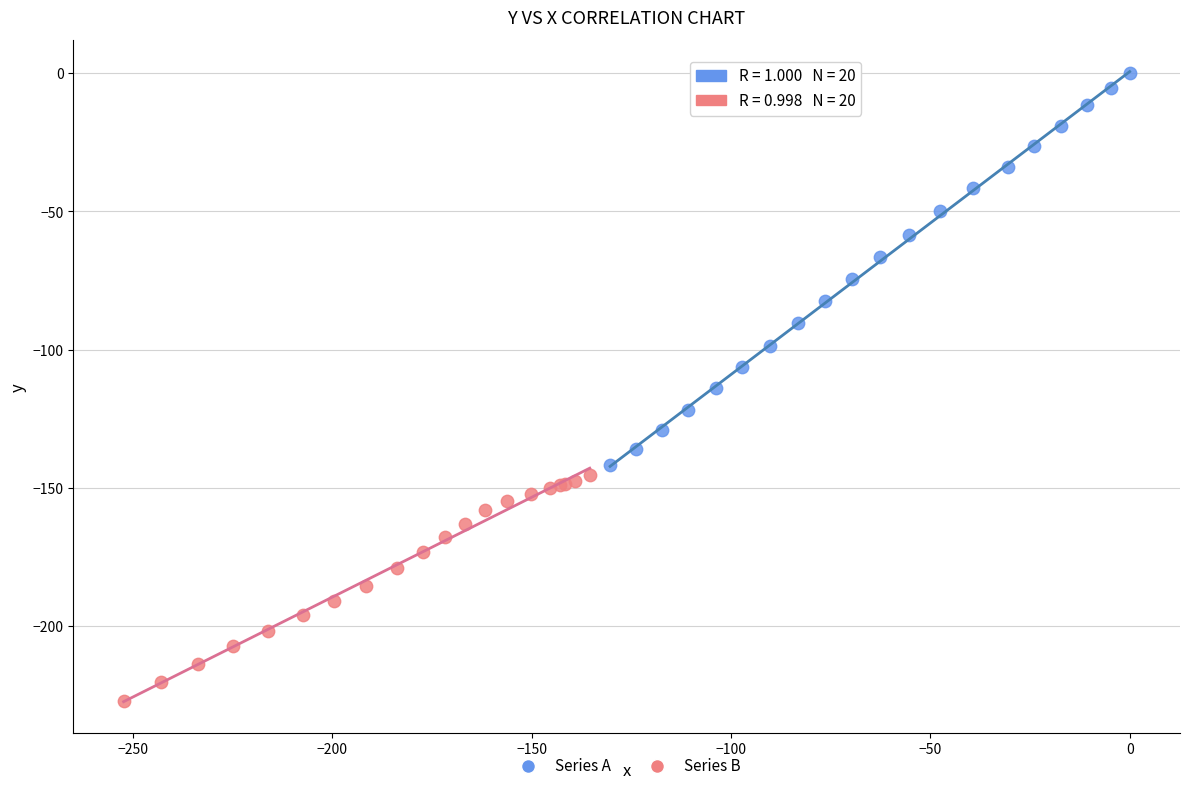

Which series reaches the maximum Y coordinate?

Series A